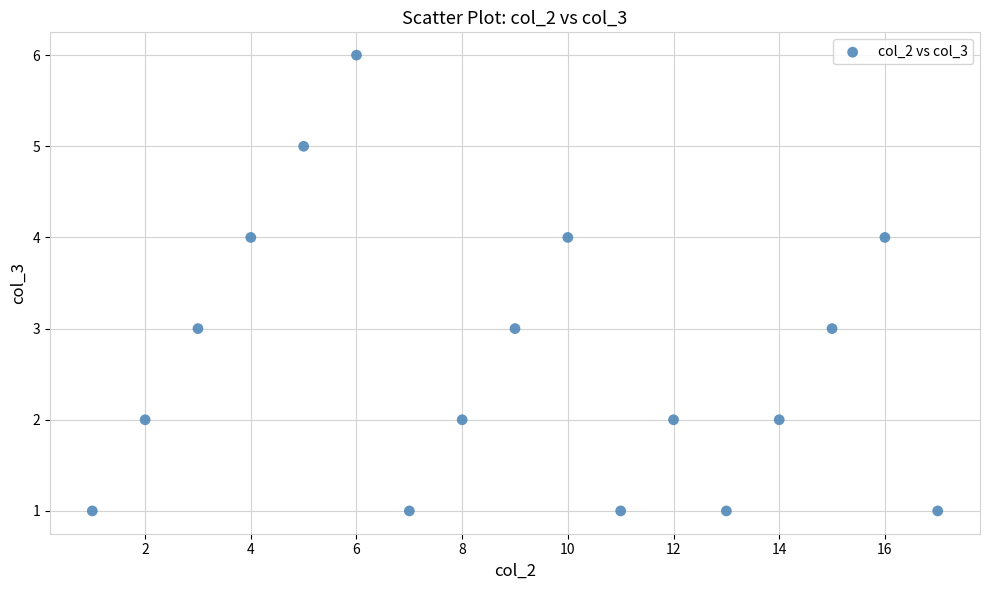

What is the range of Y values (max minus min)?

5